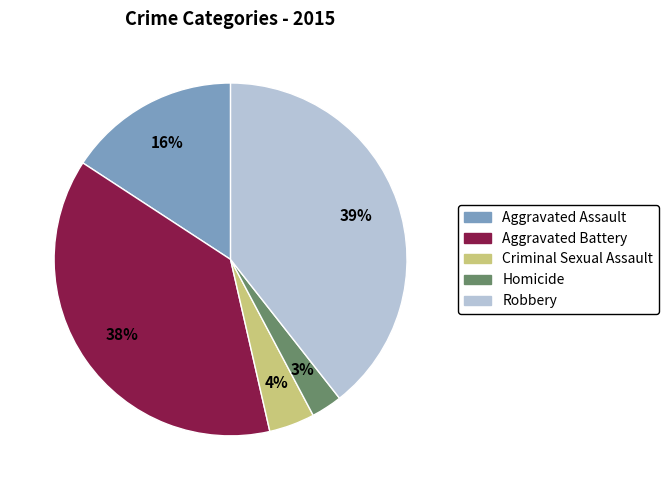

Combined, do Aggravated Assault and Aggravated Battery account for over 50%?

Yes